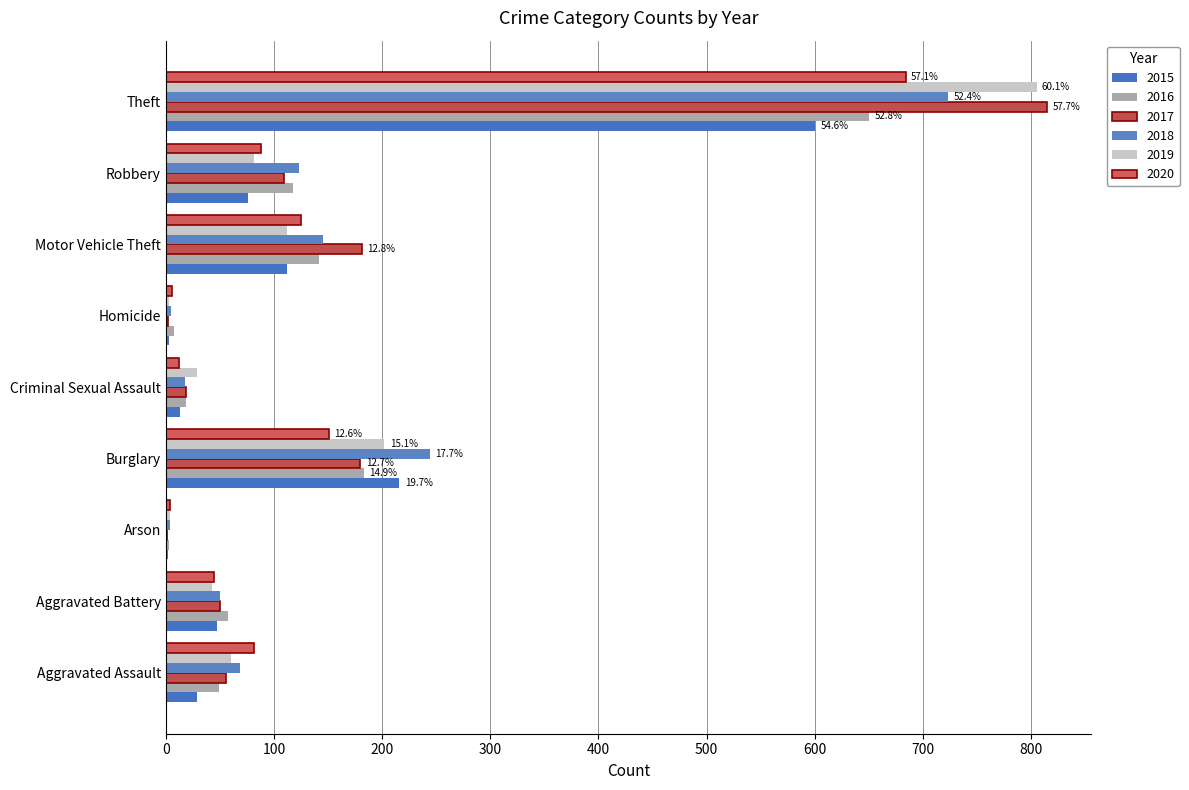

Which series has the largest total across all categories?

2017